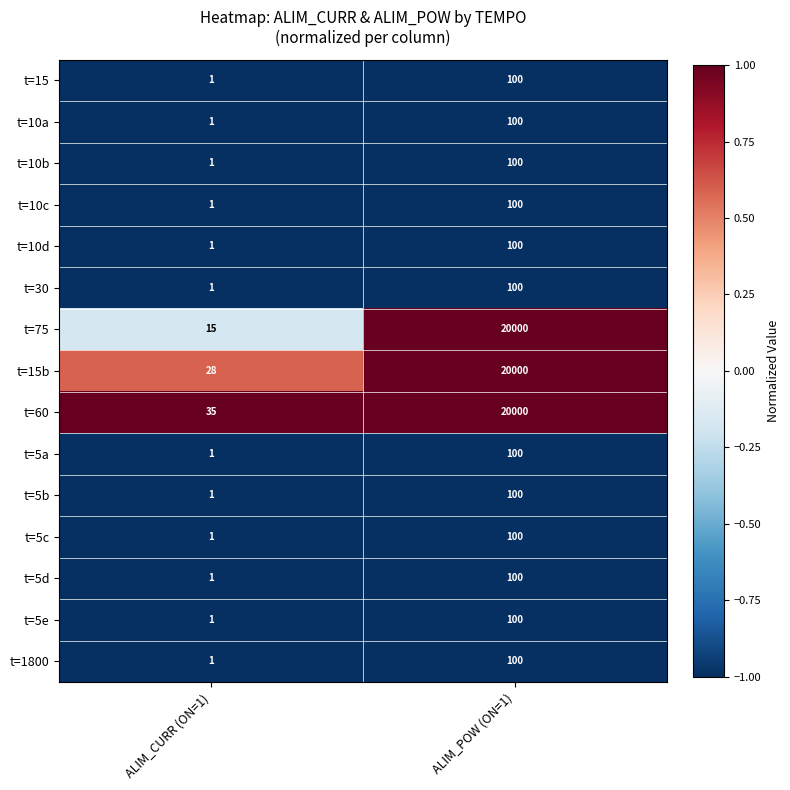

Count the number of categories in the chart.

2